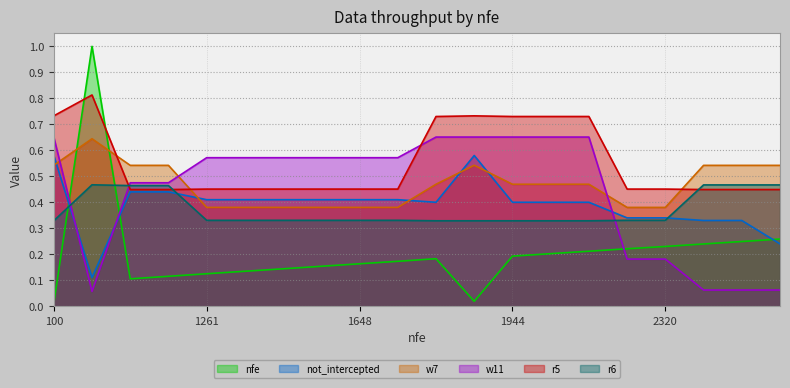

What is the greatest value displayed?

1.0